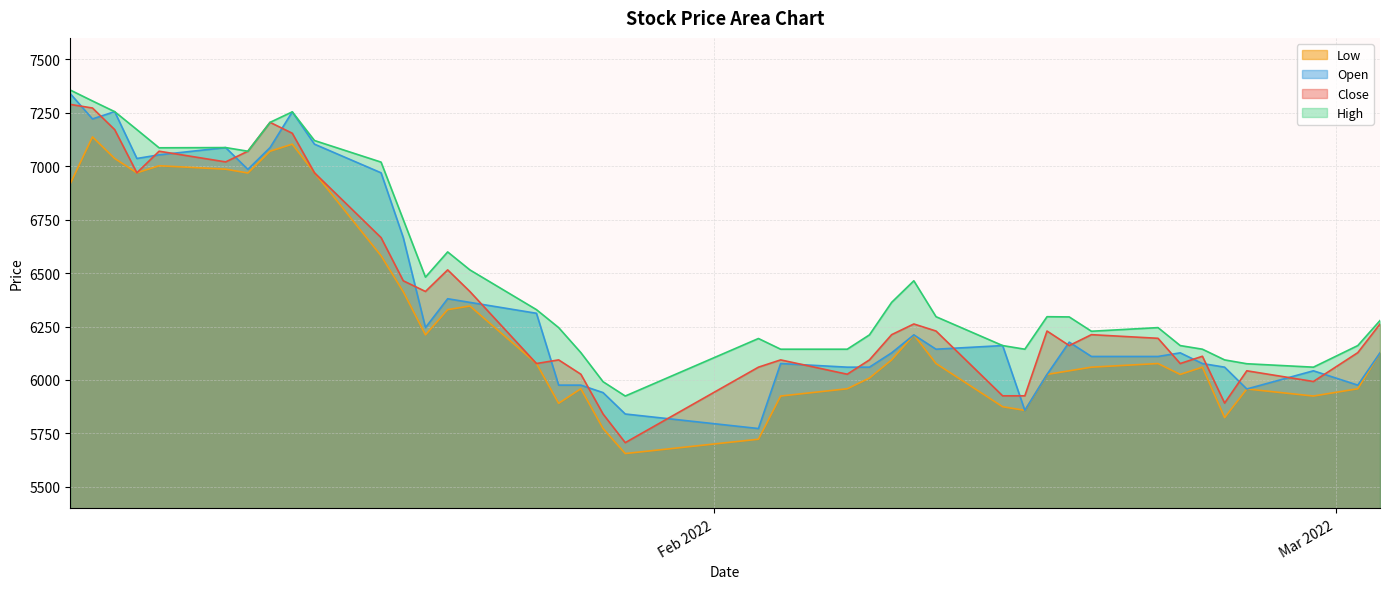

The value of High at 2022-02-28 is 6060. True or false?

True